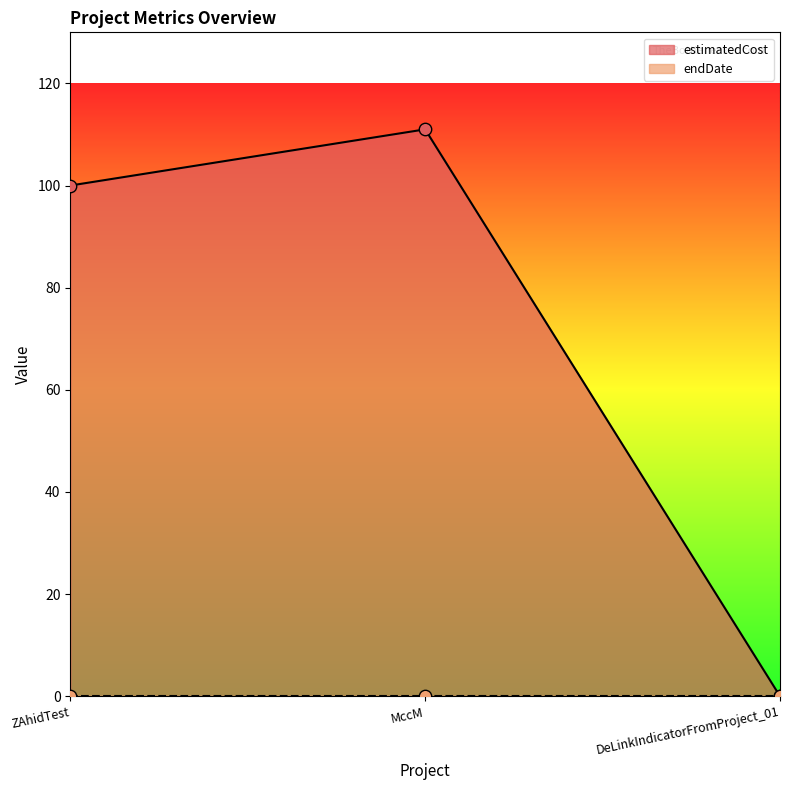

What is the change in value from MccM to DeLinkIndicatorFromProject_01?

-111